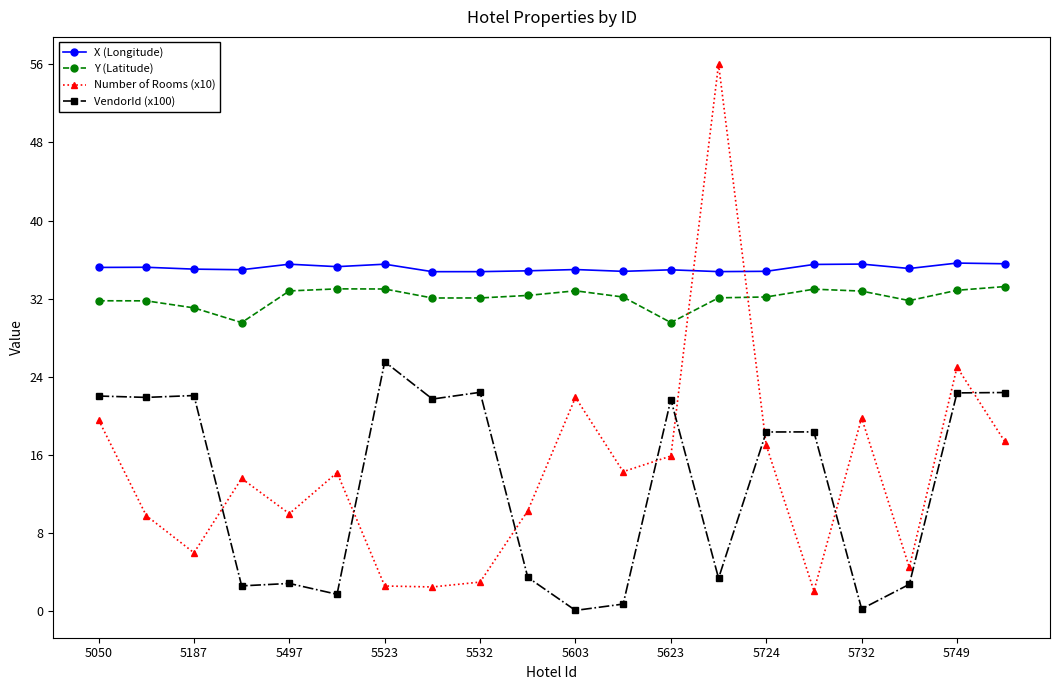

Is this an area chart (filled region under the line)?

No